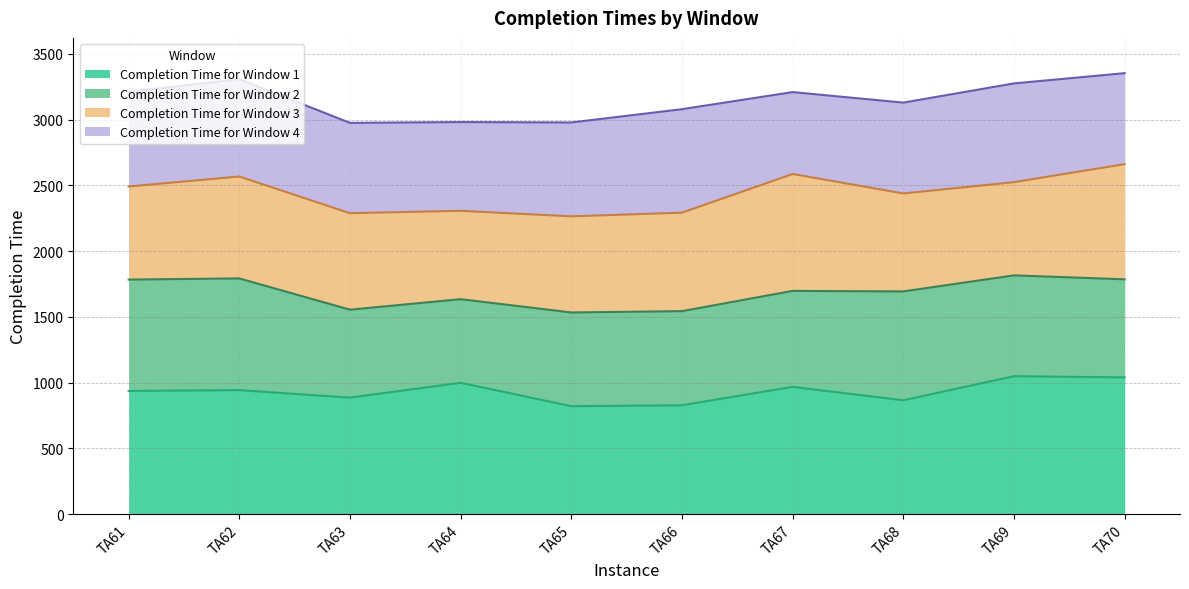

True or false: Completion Time for Window 2 has more than 2 interior local peaks.

True